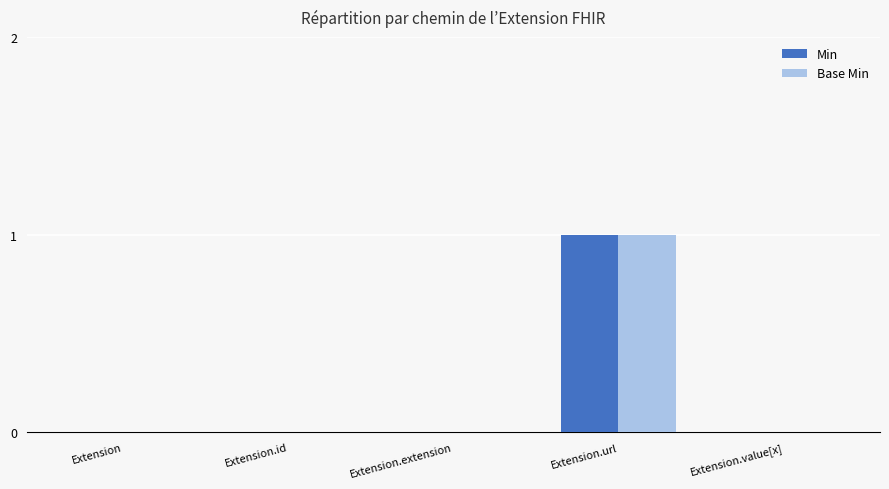

Count the Base Min values in the range 0 to 1.

5